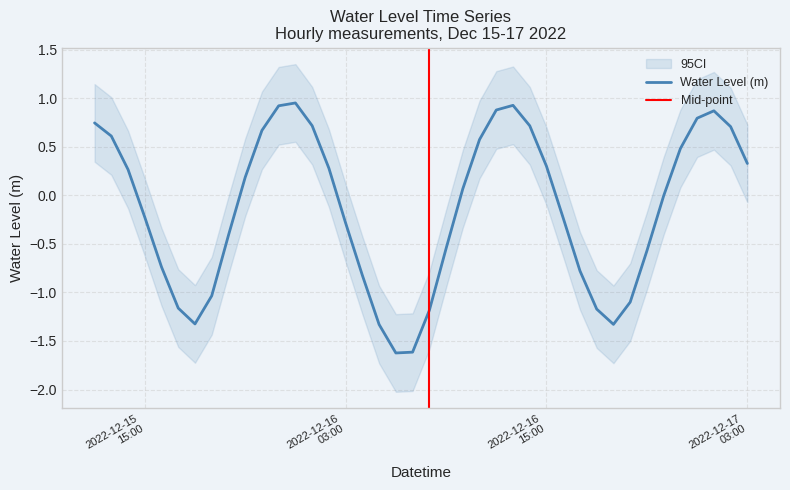

How many negative values are there?

20